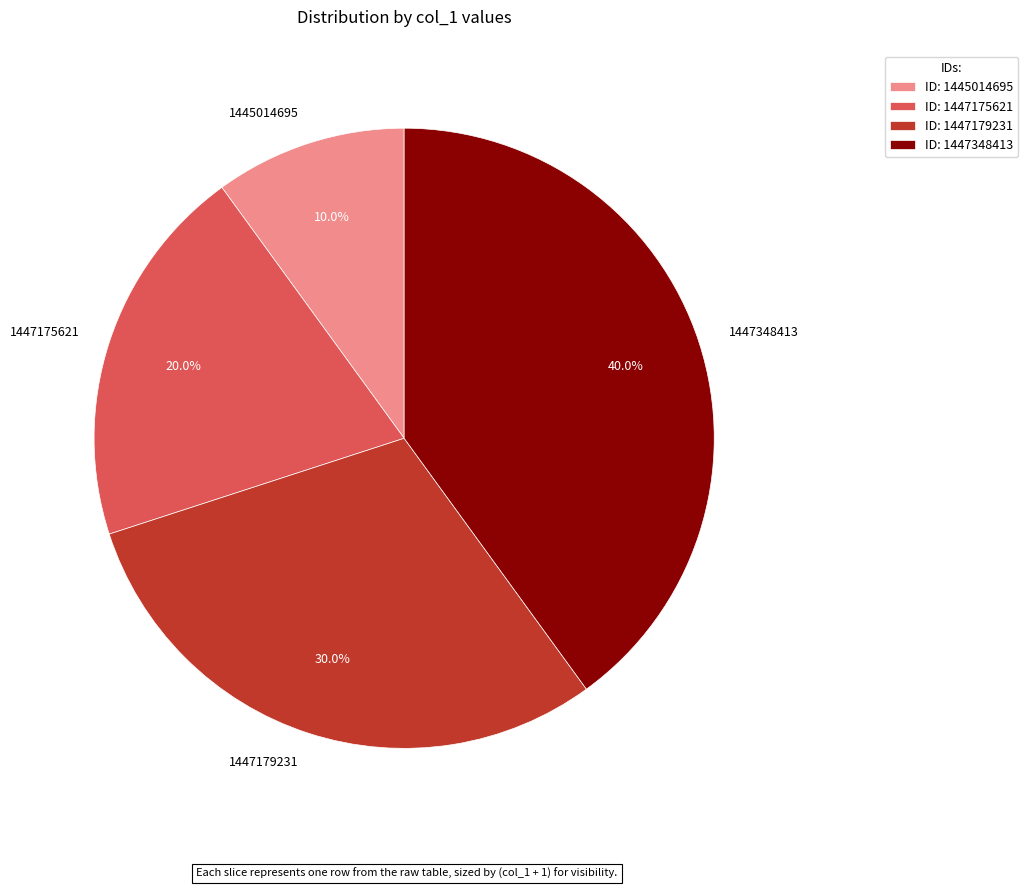

Is 1447175621 the majority of the pie?

No